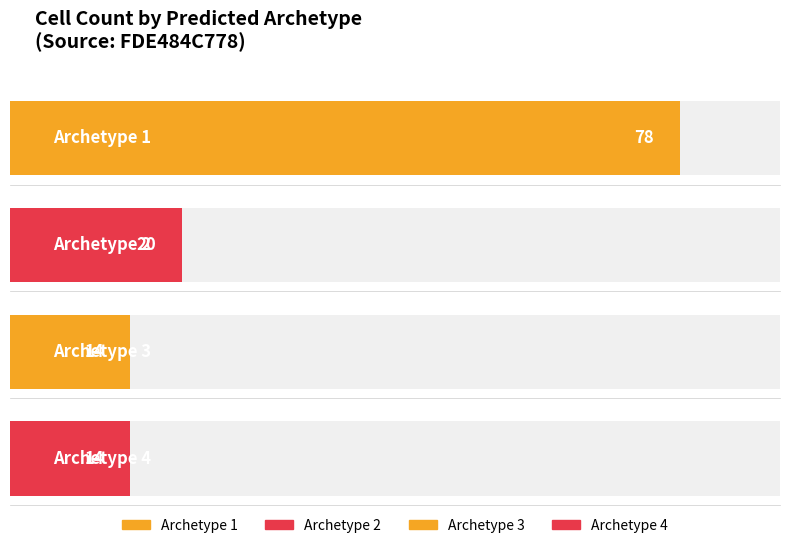

What value does the data have at 3, to the nearest 10?

10